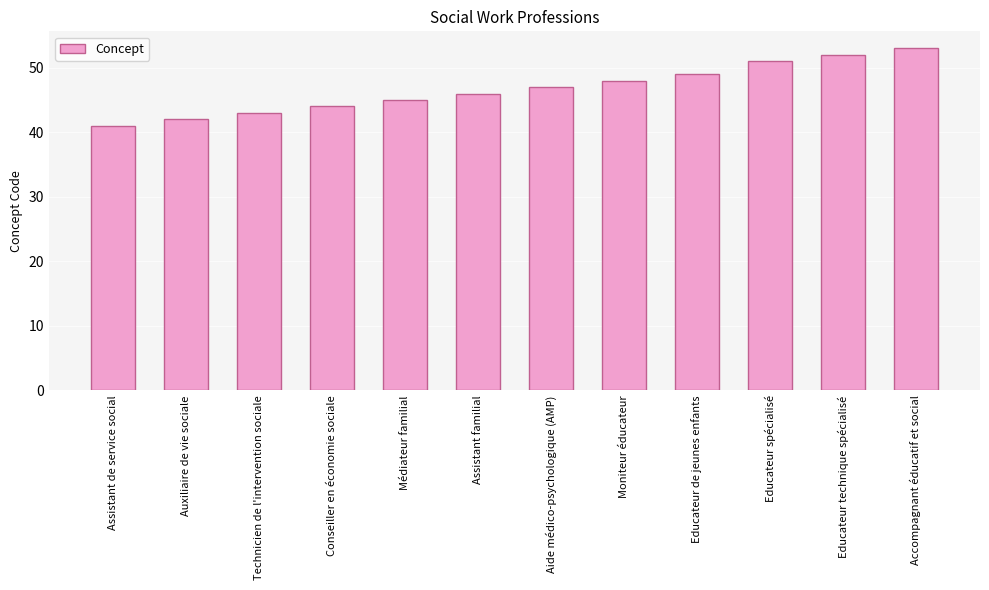

At which label is the value closest to 47?

Aide médico-psychologique (AMP)